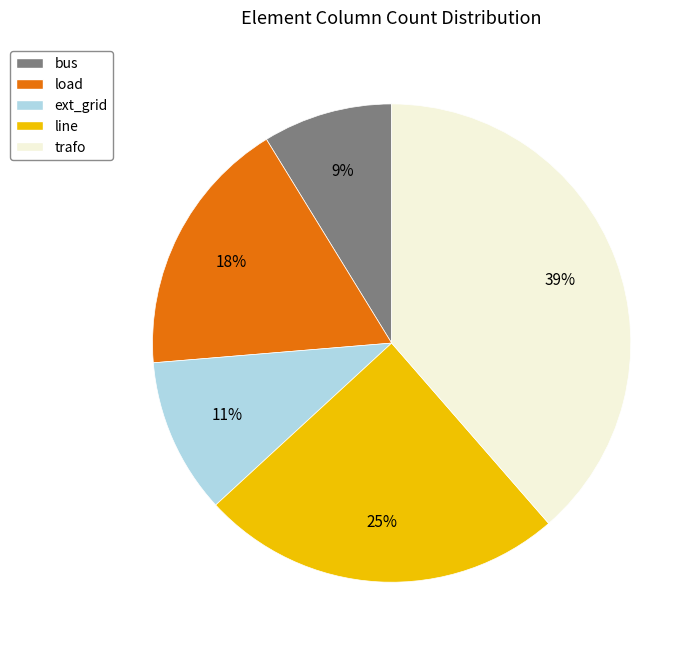

How many segments does this pie chart have?

5